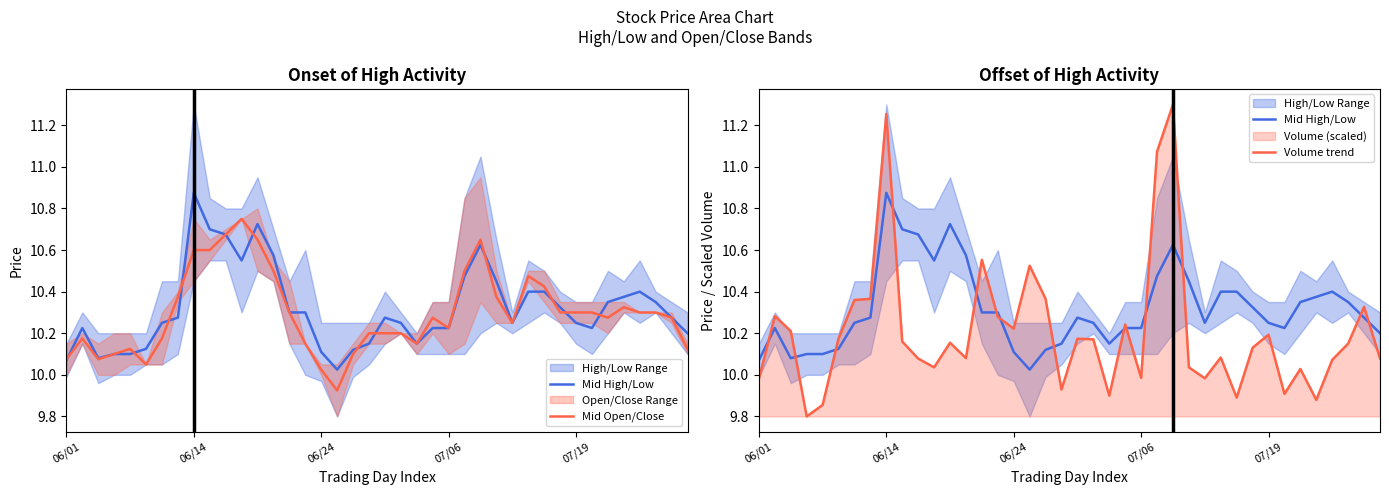

Which series has the largest total across all categories?

Mid High/Low